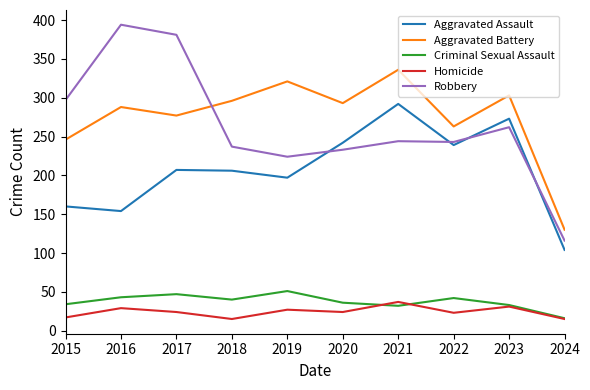

Between 2018 and 2020, which series saw the biggest shift?

Aggravated Assault